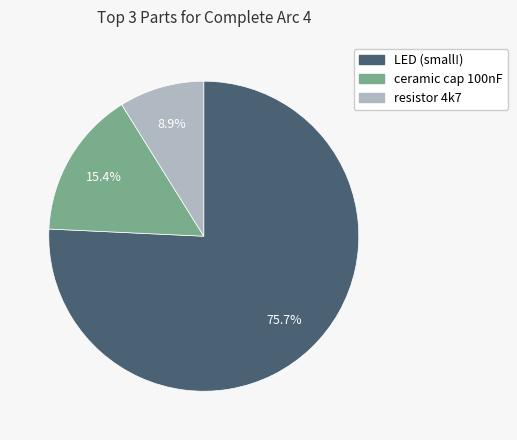

Is there any slice that represents more than half of the pie?

Yes